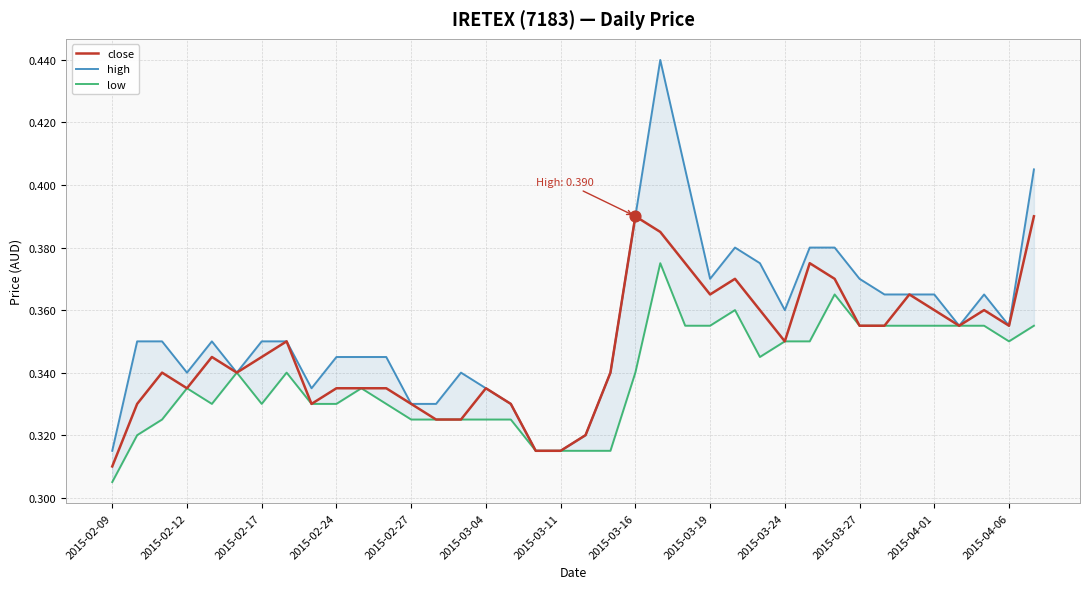

At how many categories does at least one series exceed 0?

38